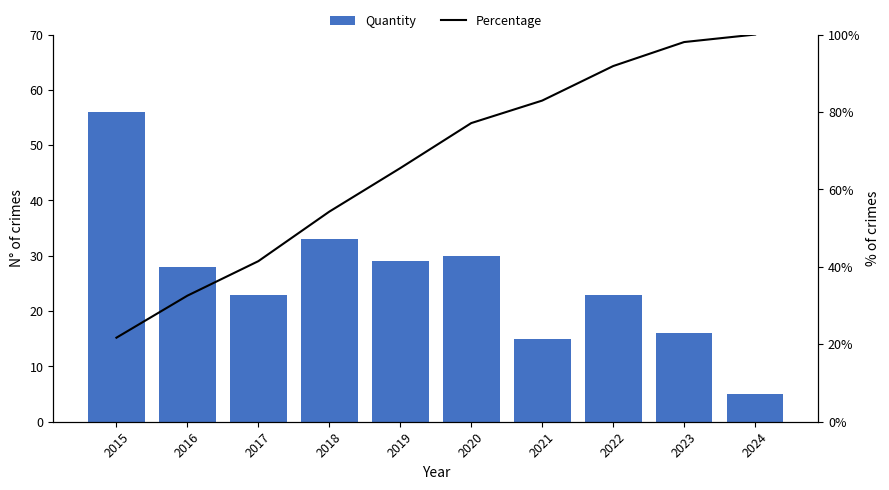

The value of Quantity at 2015 is 88.6. True or false?

False